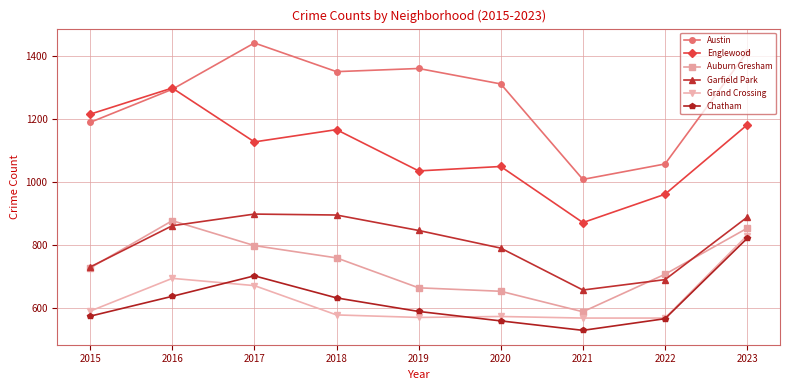

Is this an area chart (filled region under the line)?

No